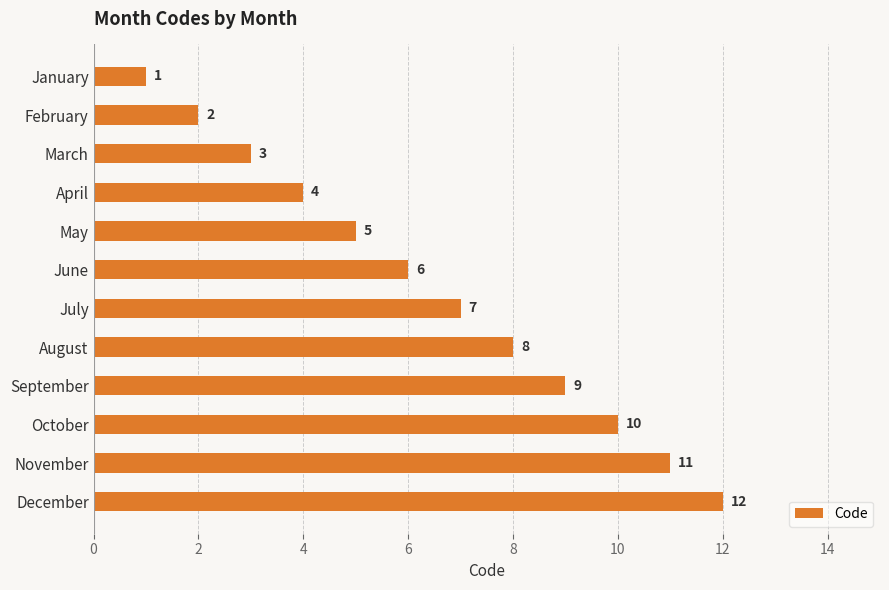

Does the chart contain stacked bars?

No